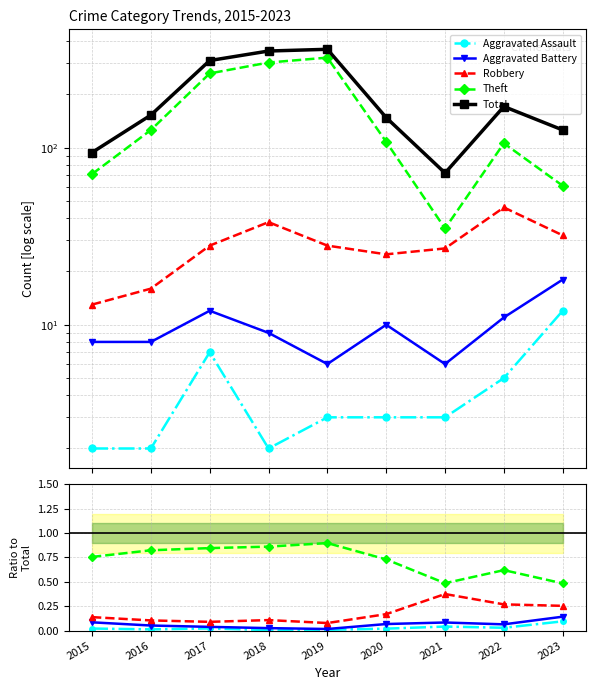

True or false: Total and Theft intersect in this chart.

False